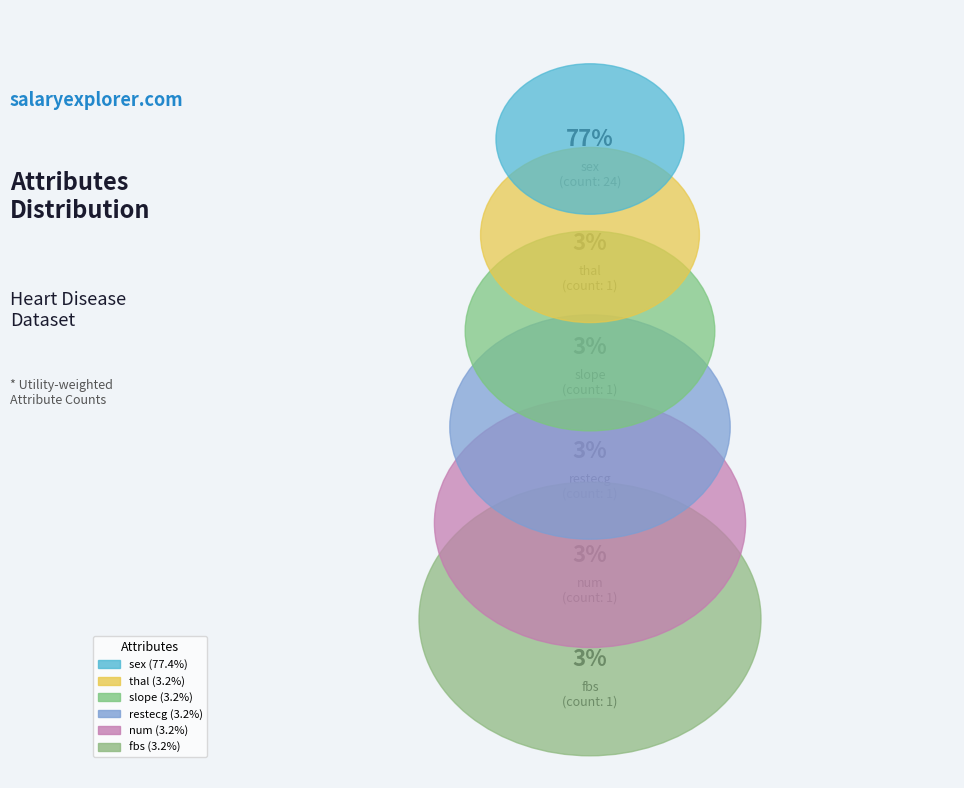

Is it true that slope is 3% of the pie?

True